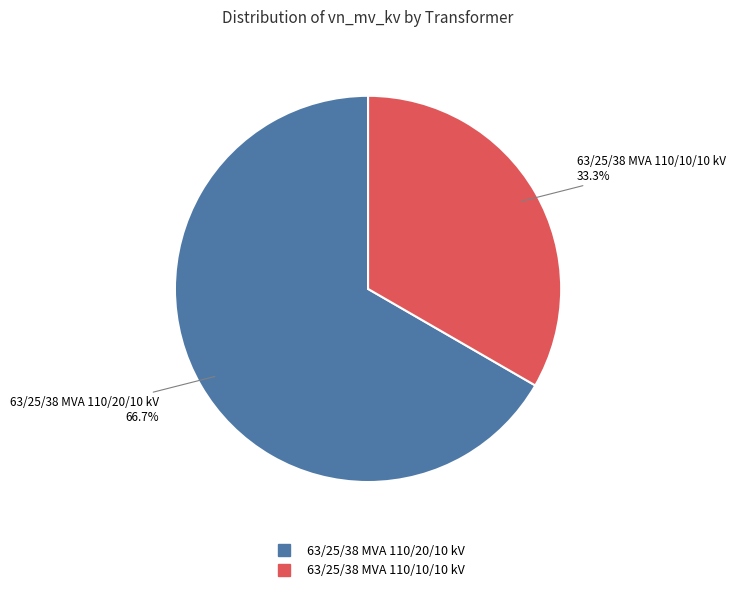

To the nearest percent, what is the combined percentage of 63/25/38 MVA 110/10/10 kV and 63/25/38 MVA 110/20/10 kV?

100%